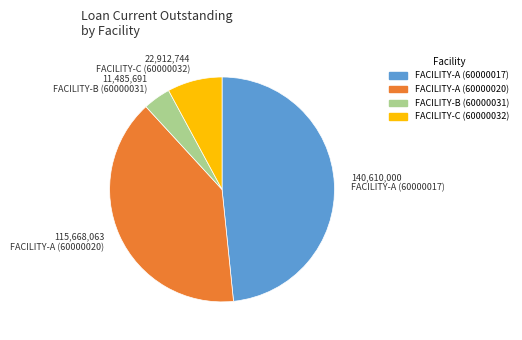

Does FACILITY-C (60000032) represent more than half of the total?

No